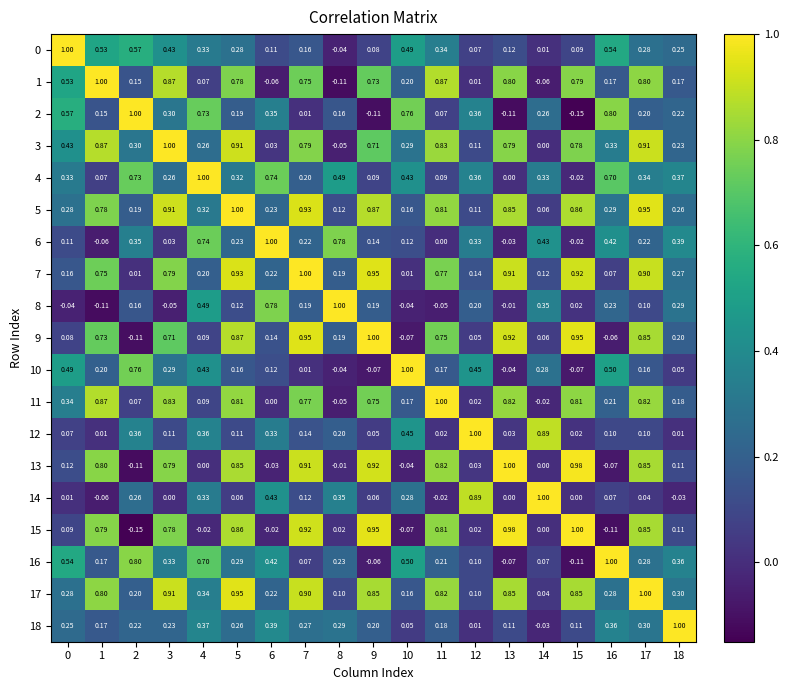

Is the value of 1 at 0 greater than the value of 17 at 6?

Yes